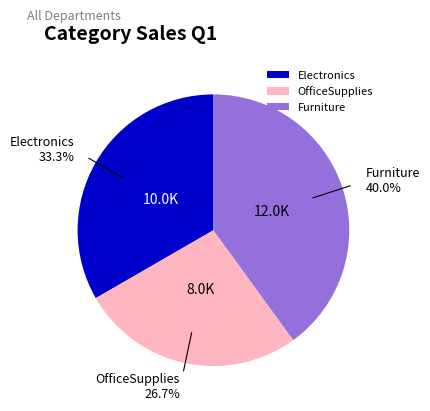

Which category has the biggest portion of the pie?

Furniture